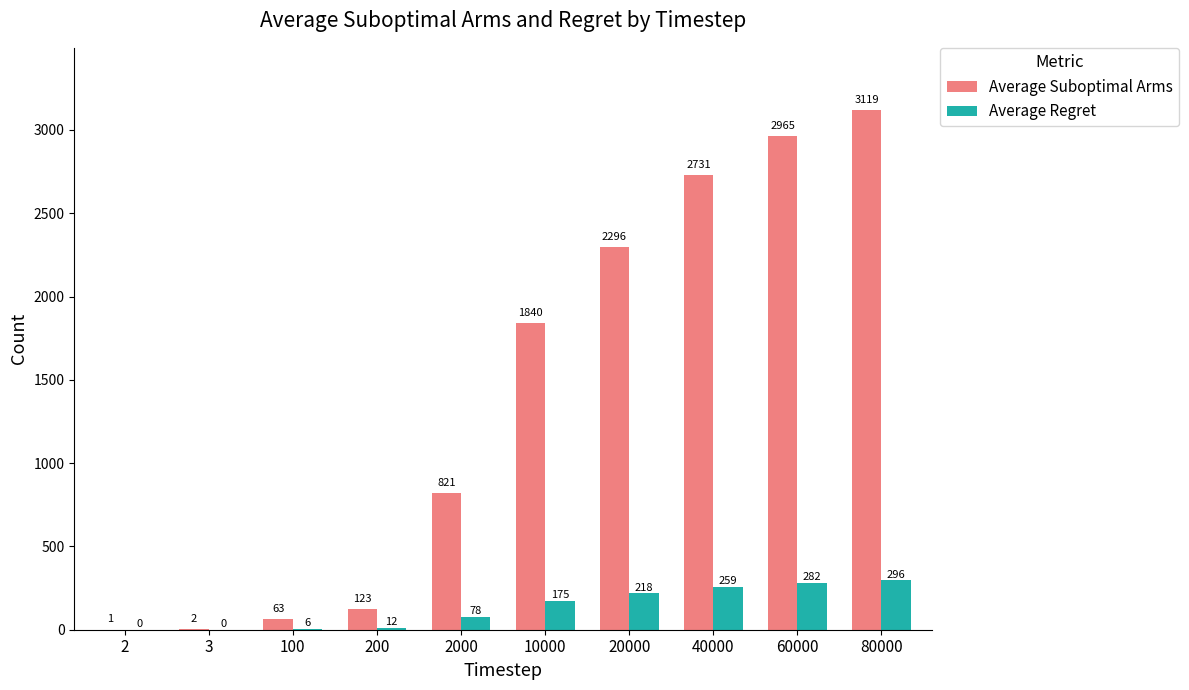

What are all the series names shown in the legend?

Average Suboptimal Arms, Average Regret